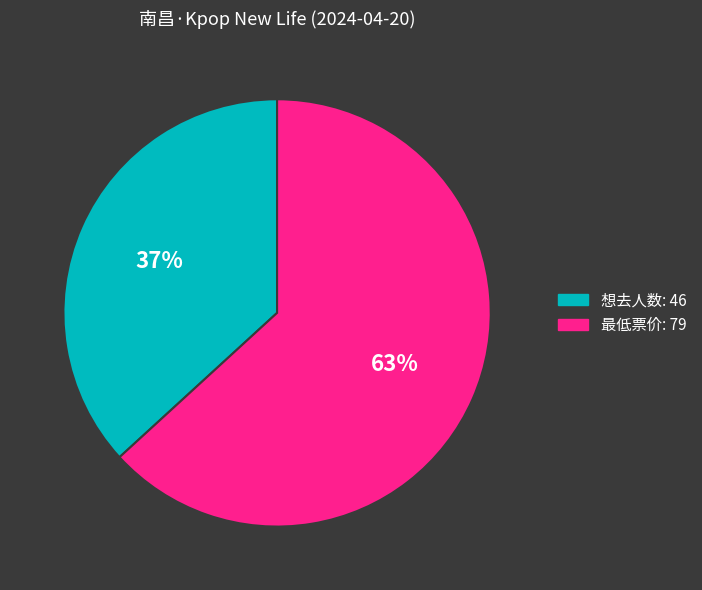

What percentage is the 想去人数: 46 slice, to the nearest percent?

37%